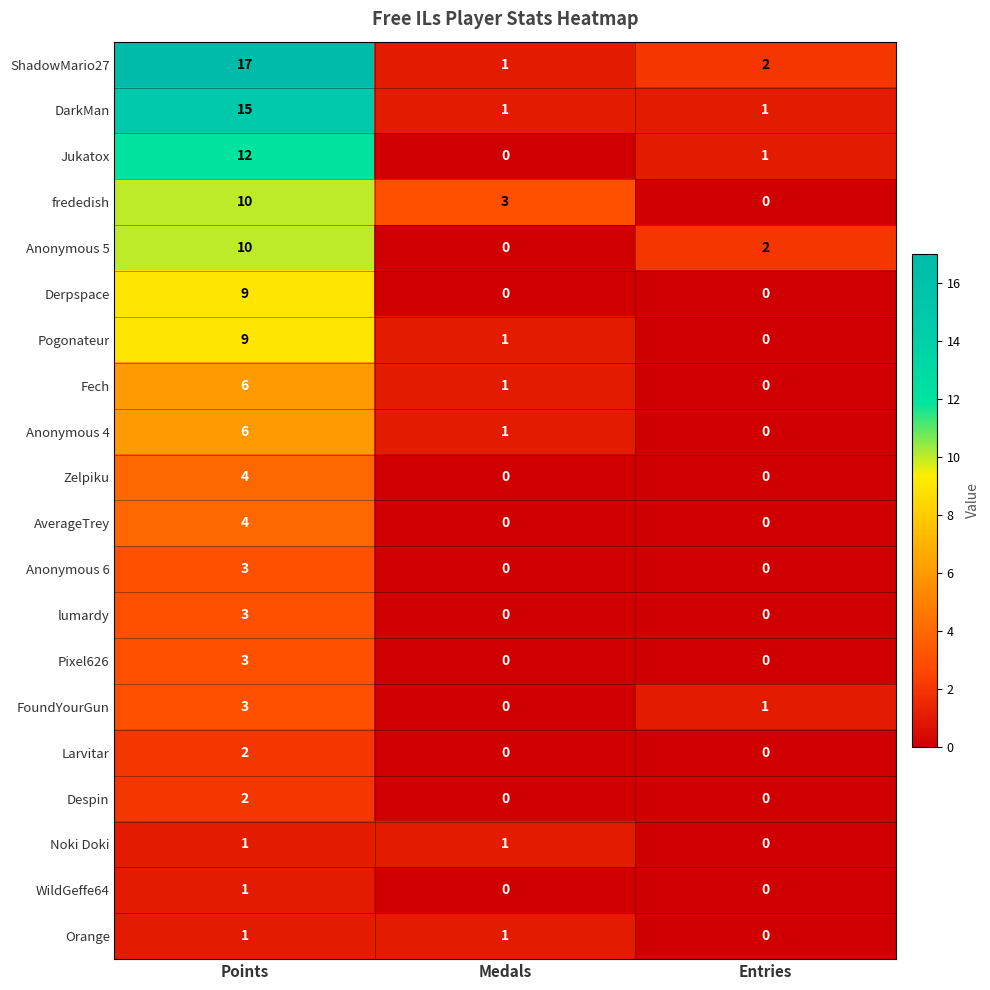

The value of Noki Doki at Entries is 1. True or false?

False